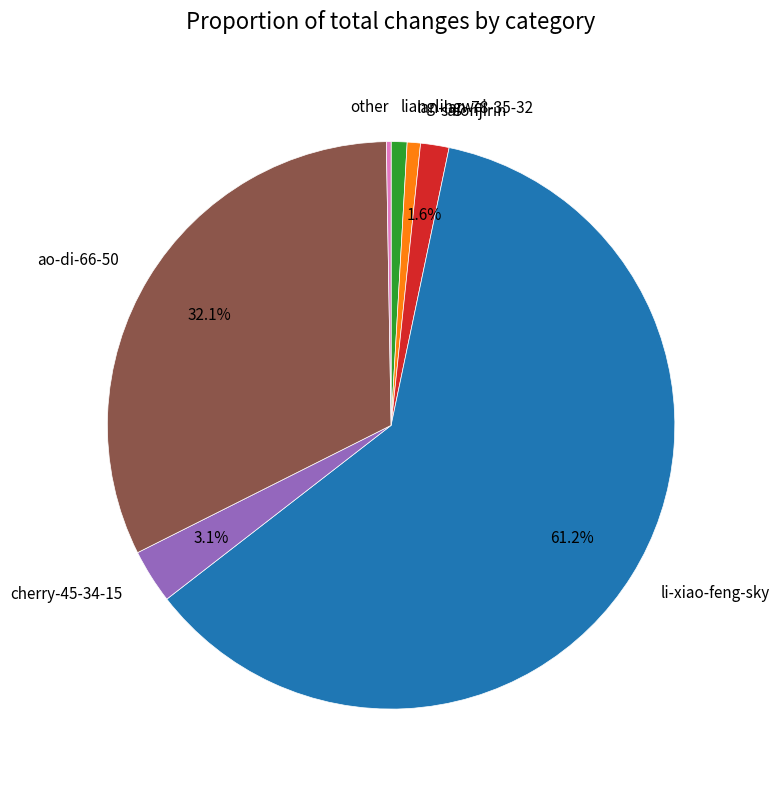

What is the largest slice in the pie chart?

li-xiao-feng-sky